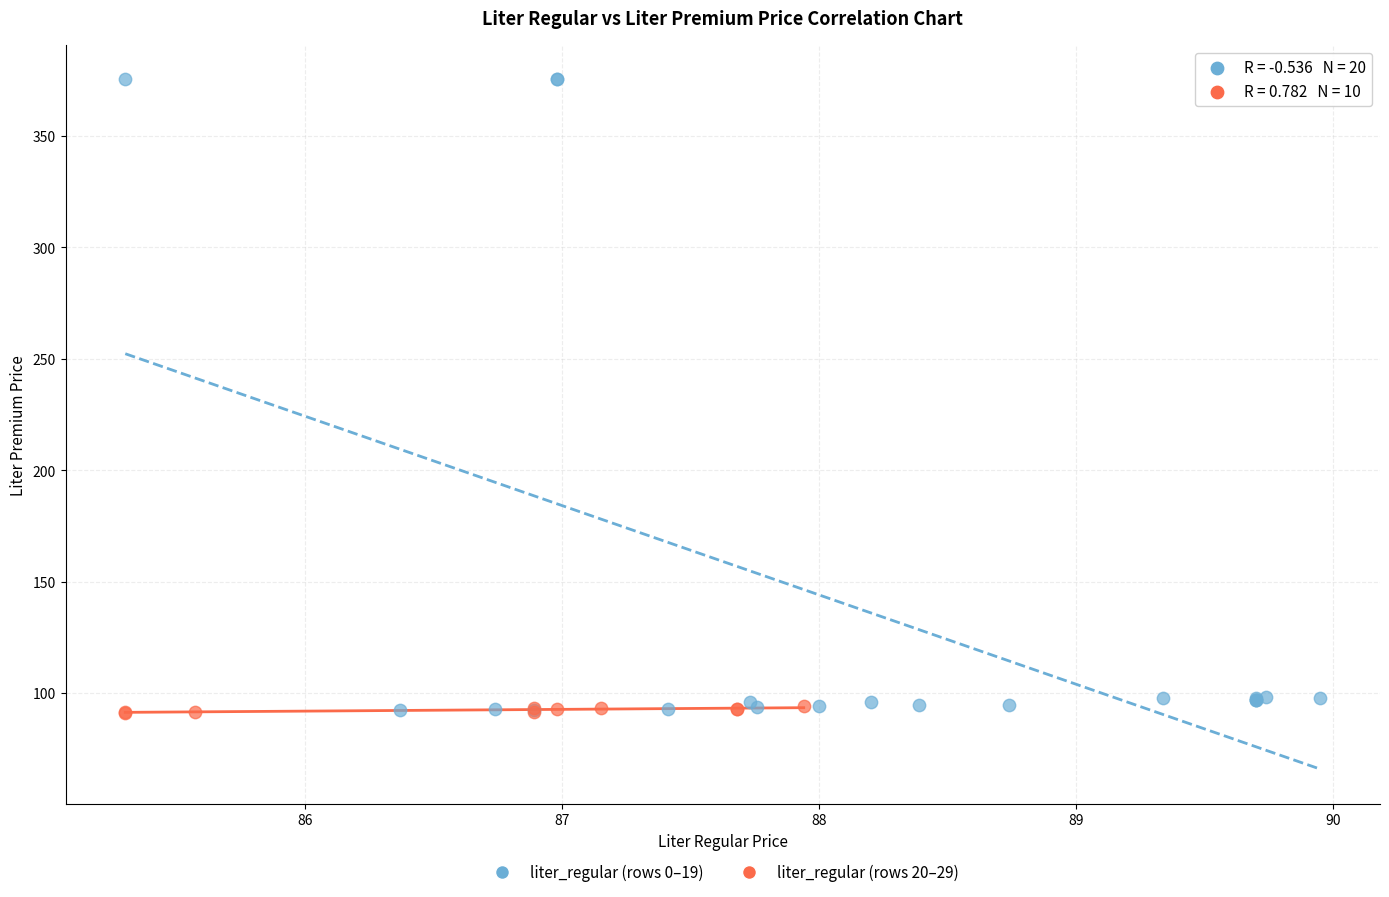

Which series contains the highest Y value?

liter_regular (rows 0–19)